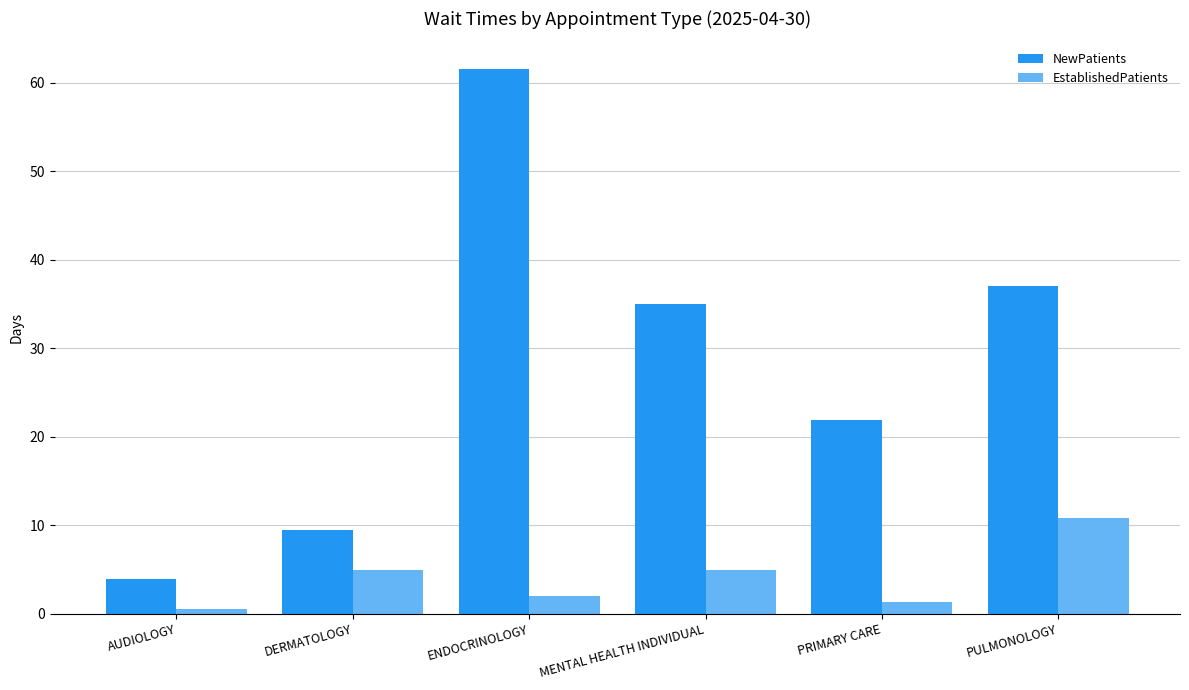

Is the value of EstablishedPatients at PRIMARY CARE greater than the value of NewPatients at MENTAL HEALTH INDIVIDUAL?

No